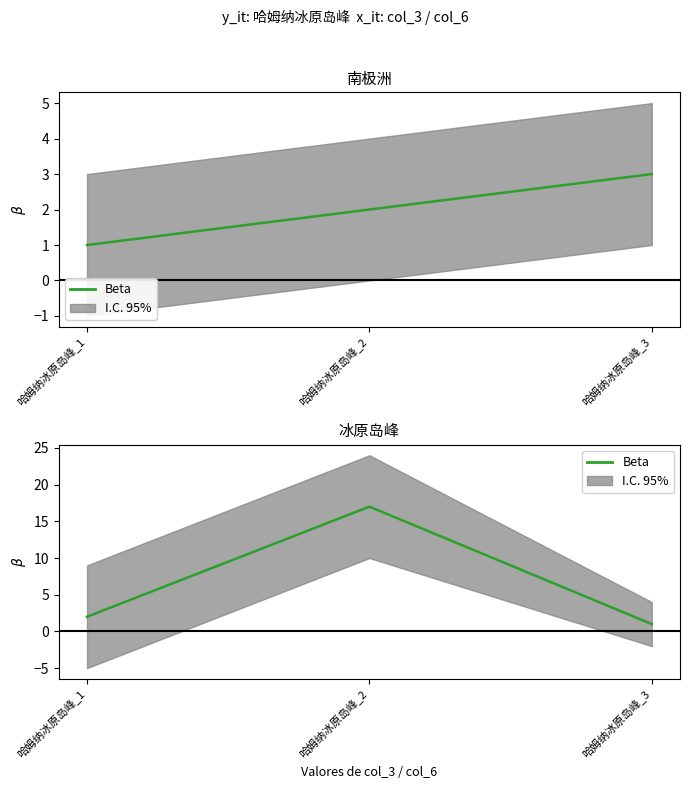

Is it true that the value at 哈姆纳冰原岛峰_1 is 2?

True